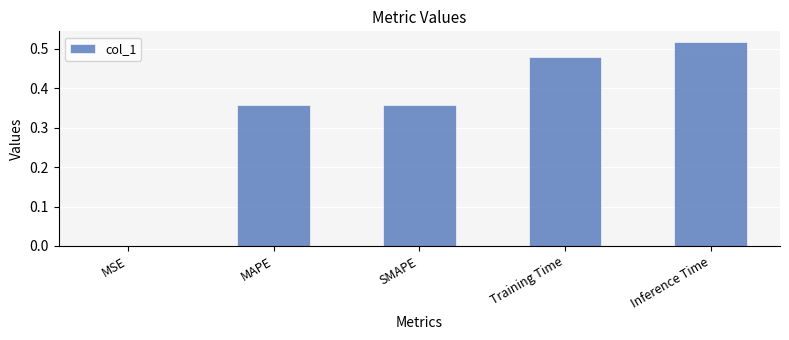

Which label corresponds to the largest value in the chart?

Inference Time